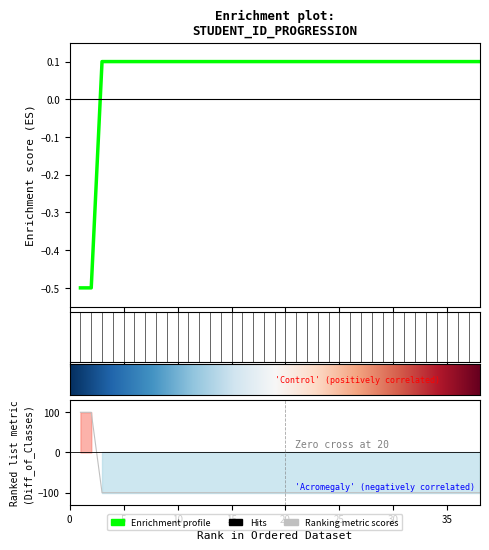

What is the sum of the values at 7 and 26?

0.2